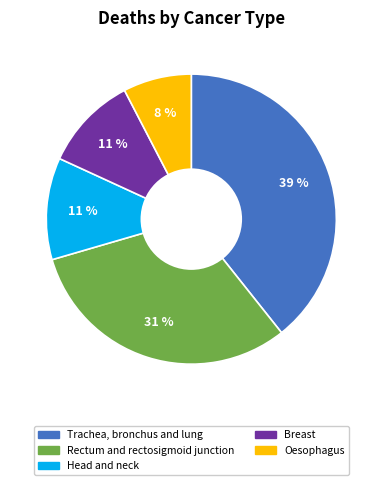

Is Trachea, bronchus and lung the majority of the pie?

No